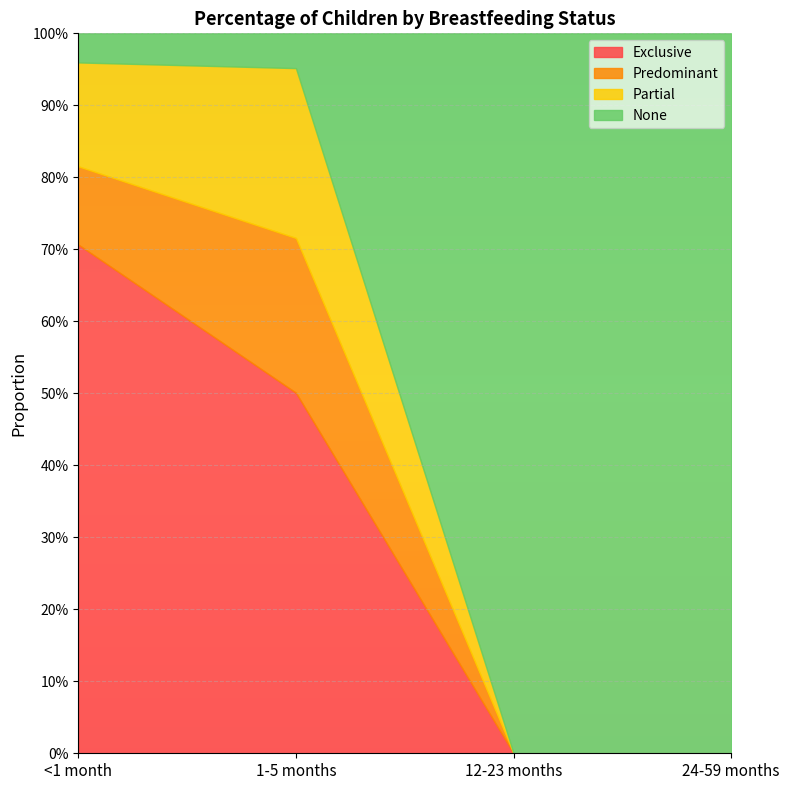

What are all the series names shown in the legend?

Exclusive, Predominant, Partial, None